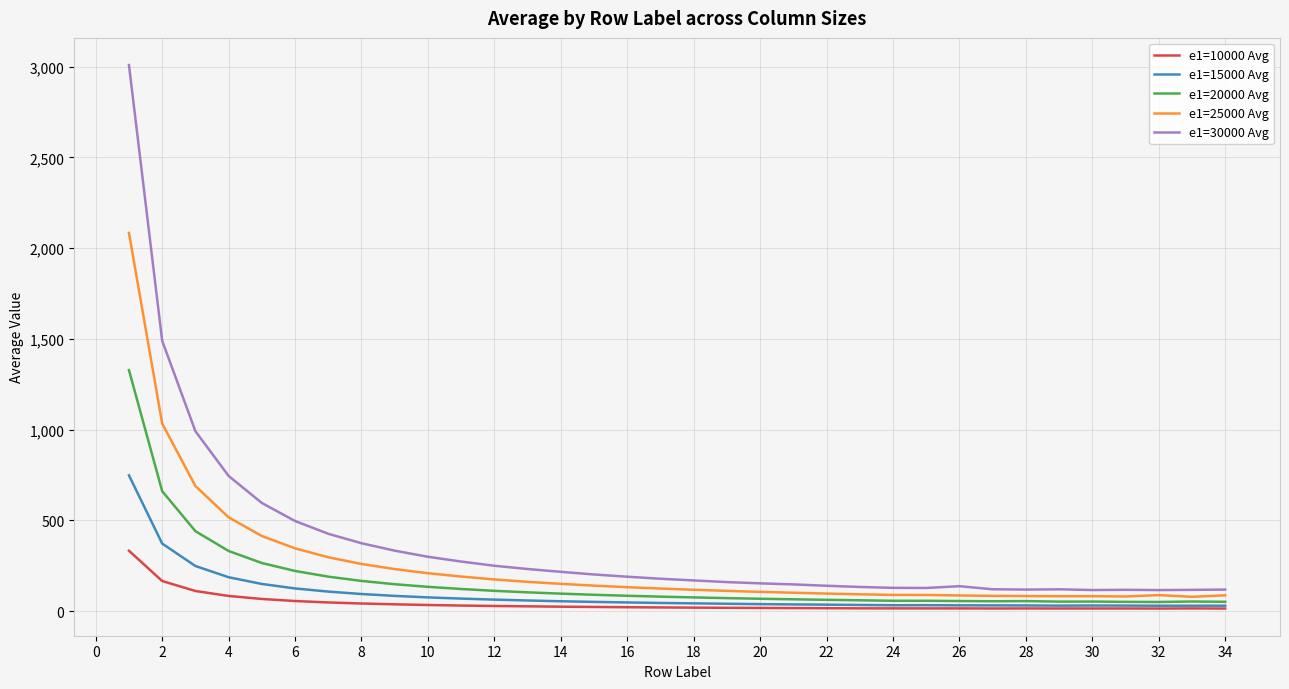

Count the number of data series in this chart.

5